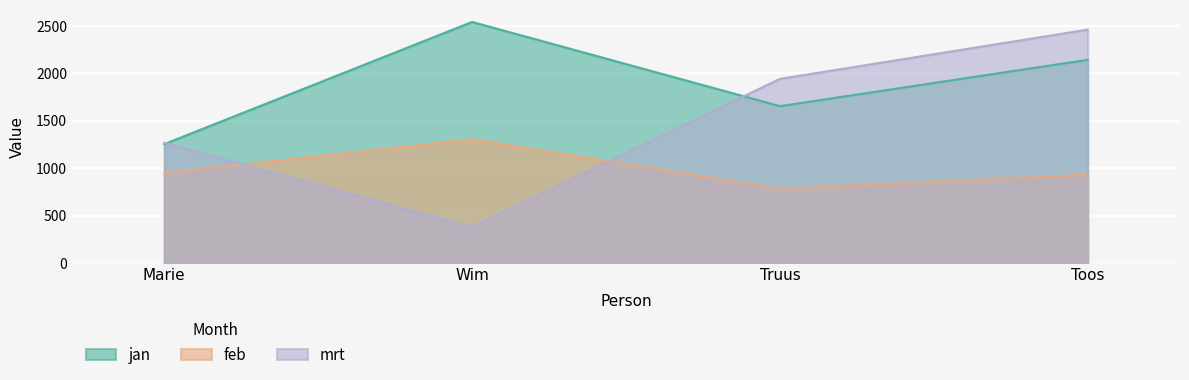

How many data points in feb are less than 948?

2